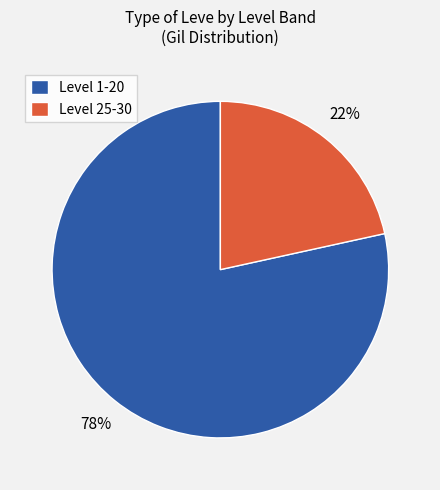

What is the ratio of the value at Level 25-30 to the value at Level 1-20?

0.3